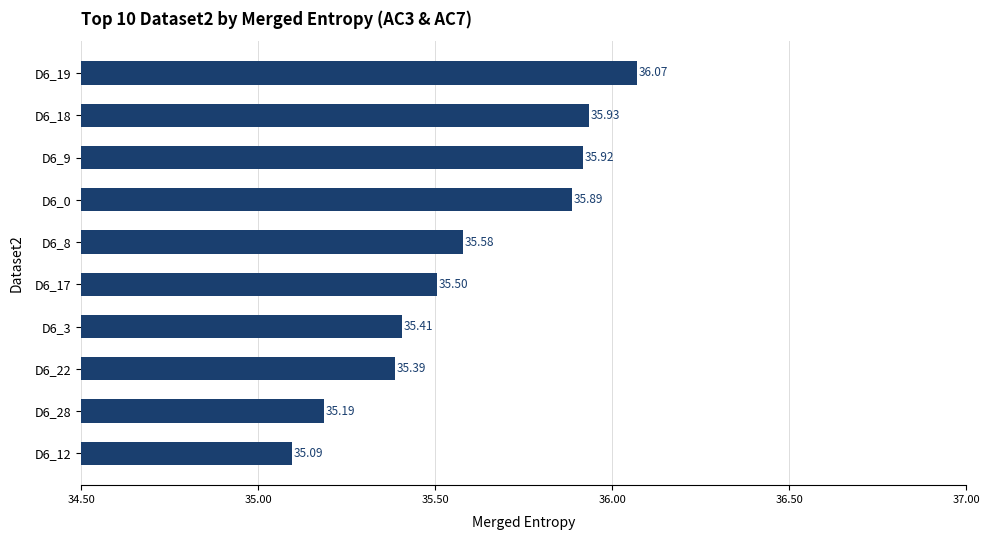

Which has a higher value, D6_8 or D6_28?

D6_8